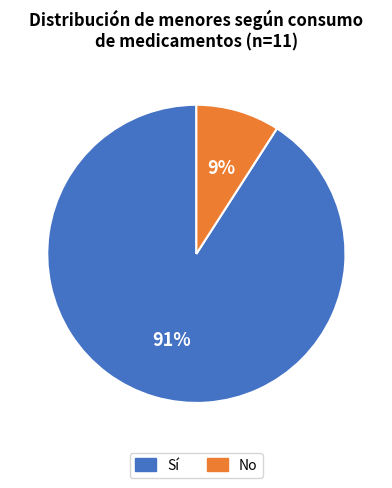

Between Sí and No, which is larger?

Sí